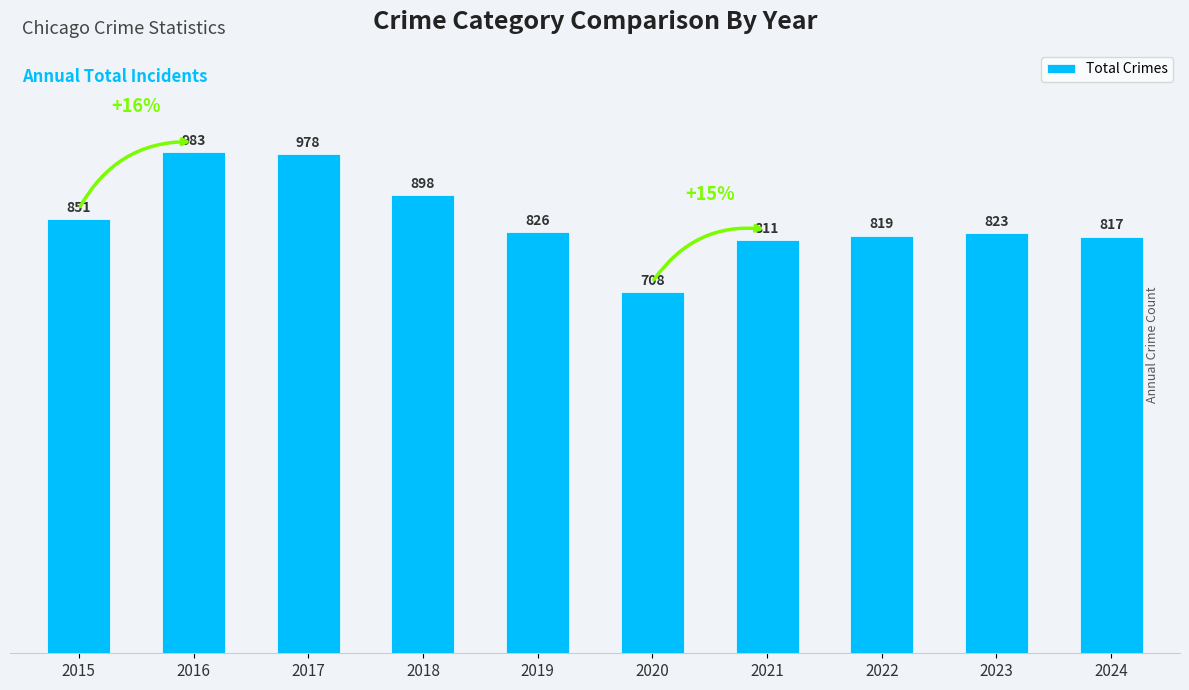

Which category has the lowest value across all series?

2020